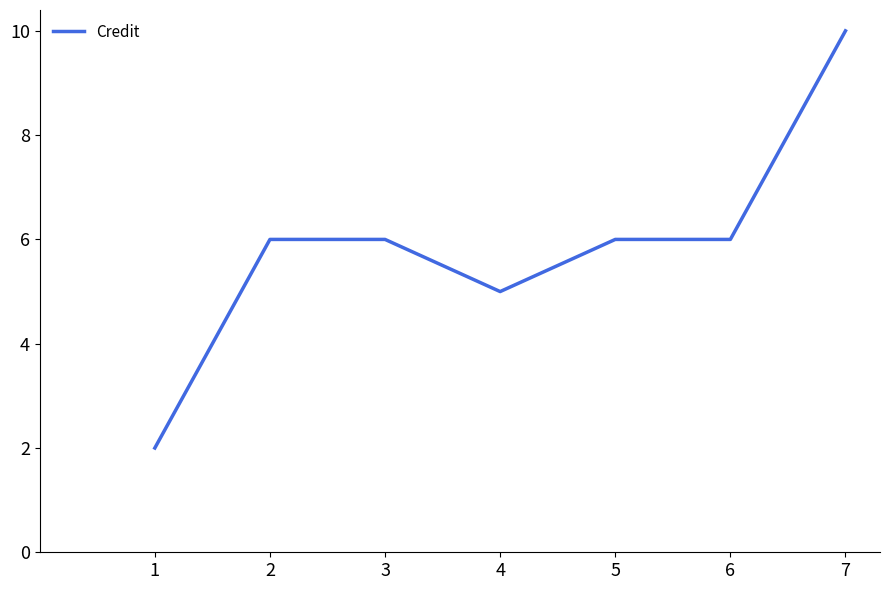

Reading left to right, list all the values displayed in this chart.

1=2	2=6	3=6	4=5	5=6	6=6	7=10